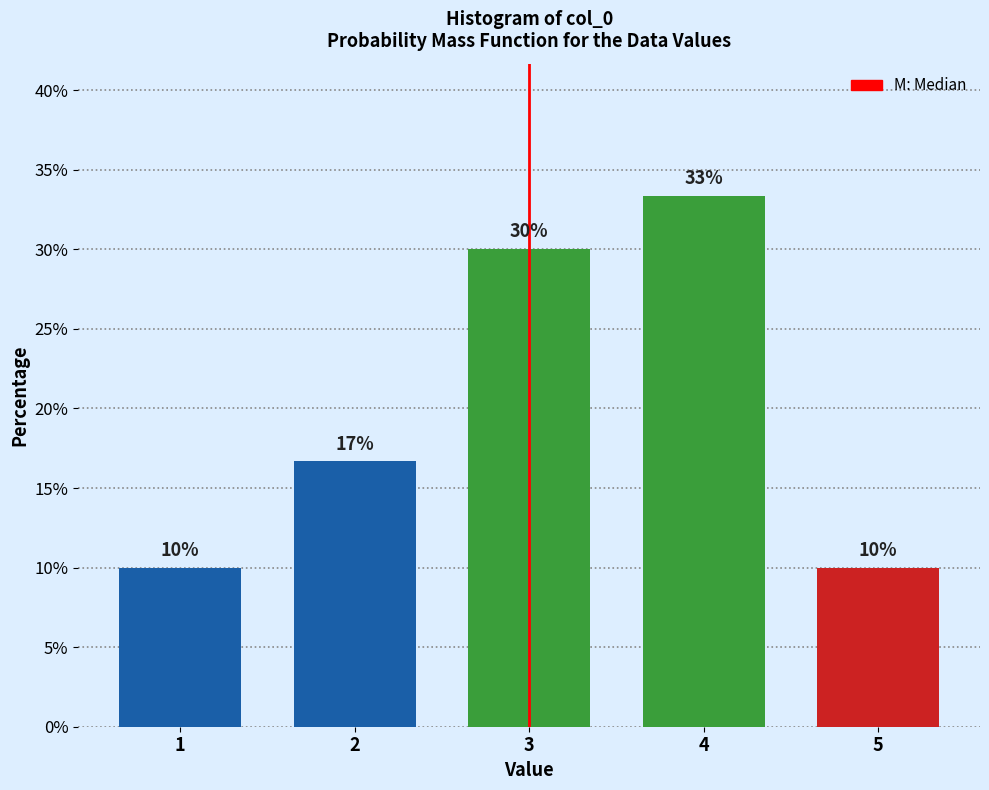

What value does the data have at 1?

10.0